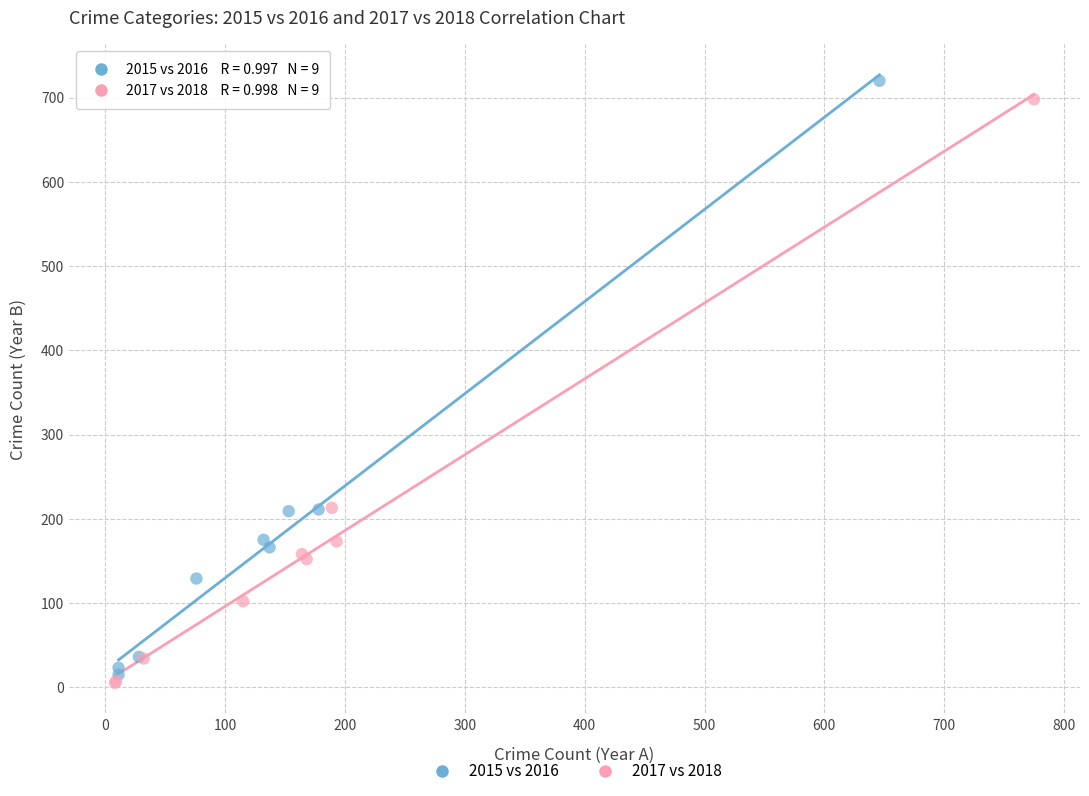

Which series has the widest spread of Y values?

2015 vs 2016